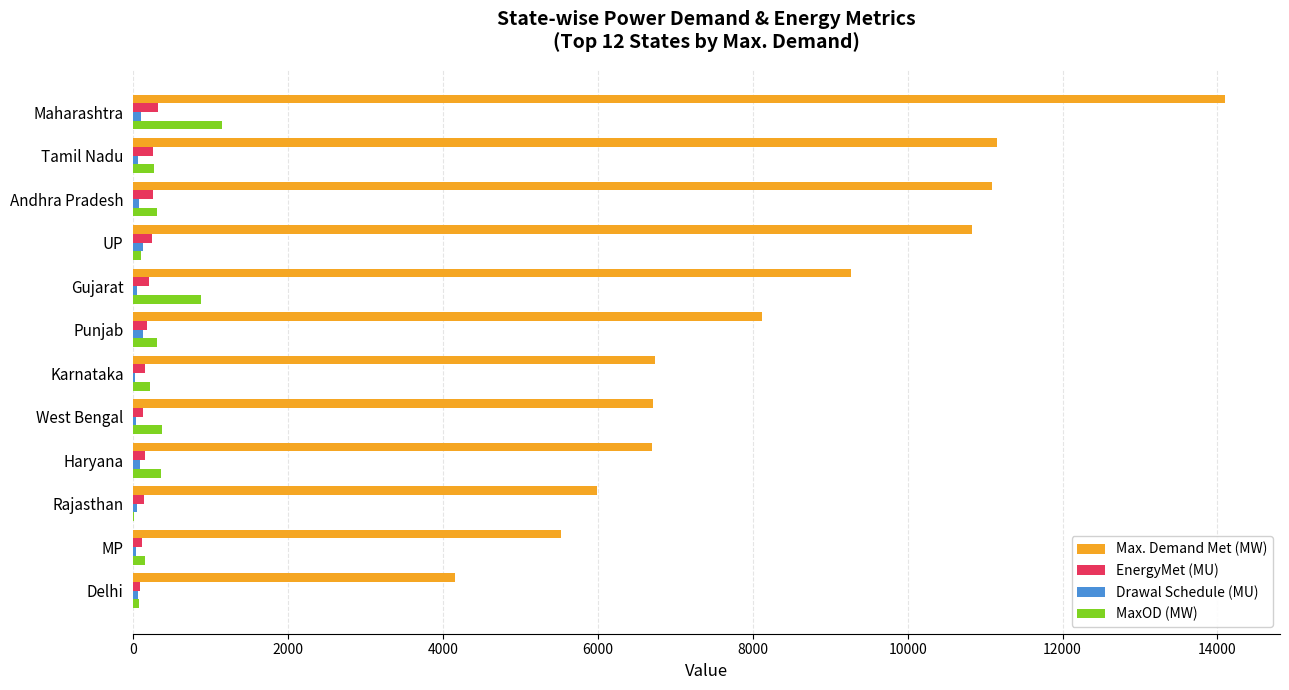

At which category is the sum across all series the highest?

Maharashtra